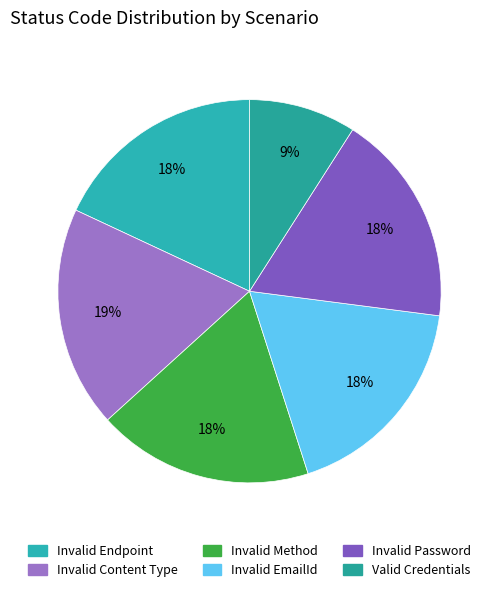

True or false: Invalid Password accounts for 24% of the total.

False